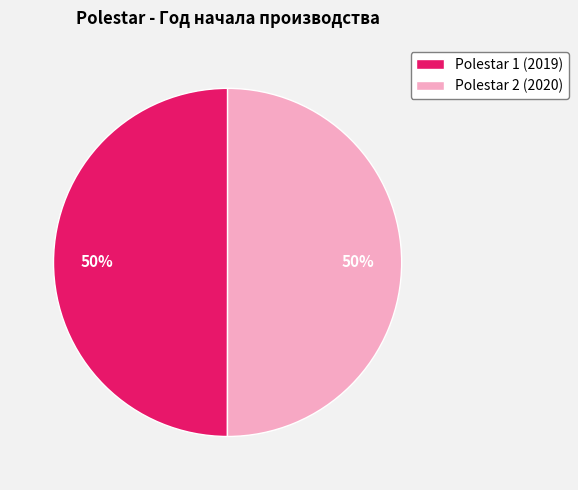

To the nearest percent, what portion does Polestar 1 (2019) represent?

50%